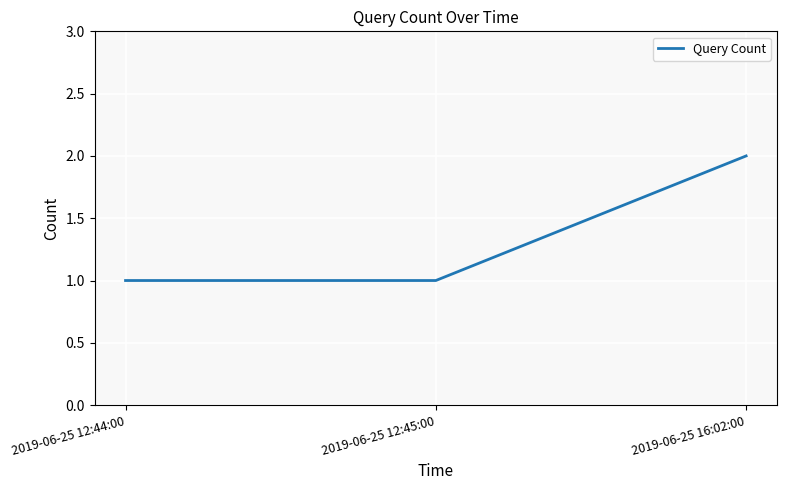

The value at 2019-06-25 16:02:00 is 2. True or false?

True